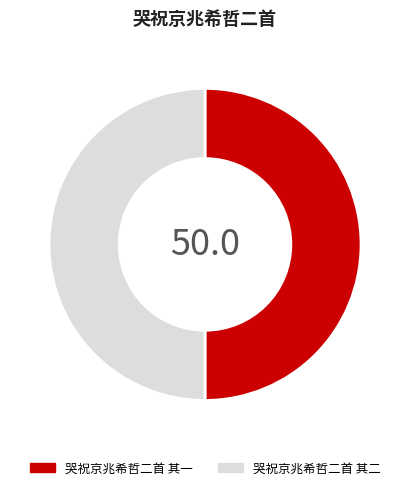

The 哭祝京兆希哲二首 其一 slice represents 50% of the pie. True or false?

True